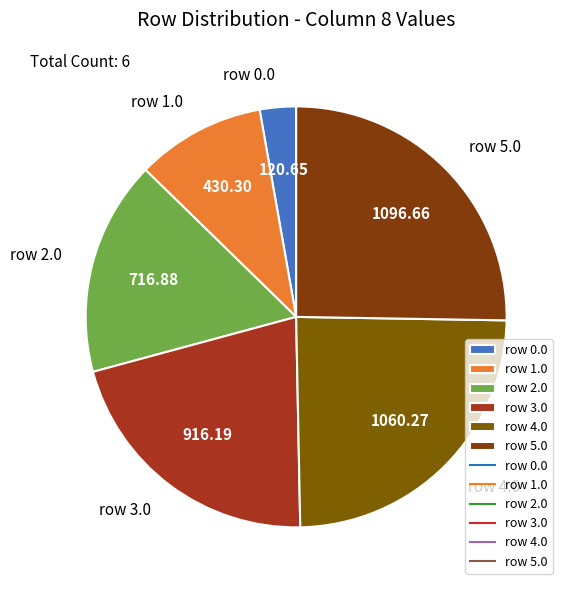

What is the ratio of the value at row 4.0 to the value at row 1.0?

2.5